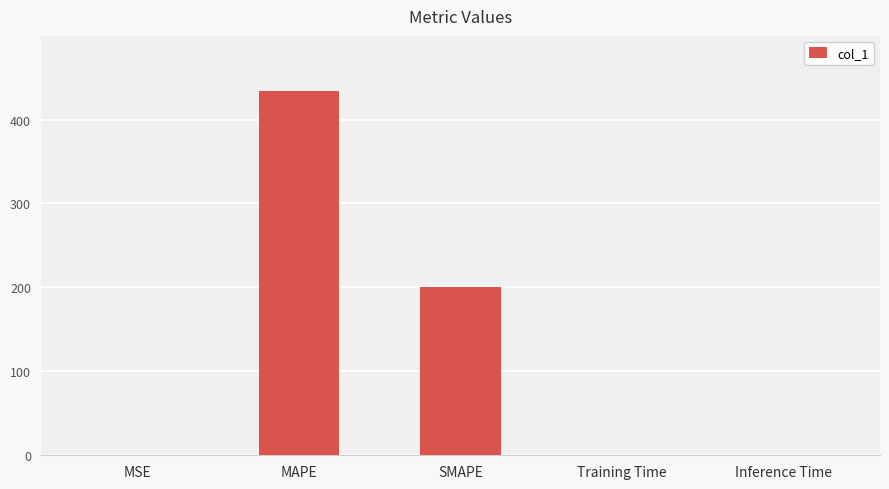

Which has a higher value, SMAPE or Inference Time?

SMAPE